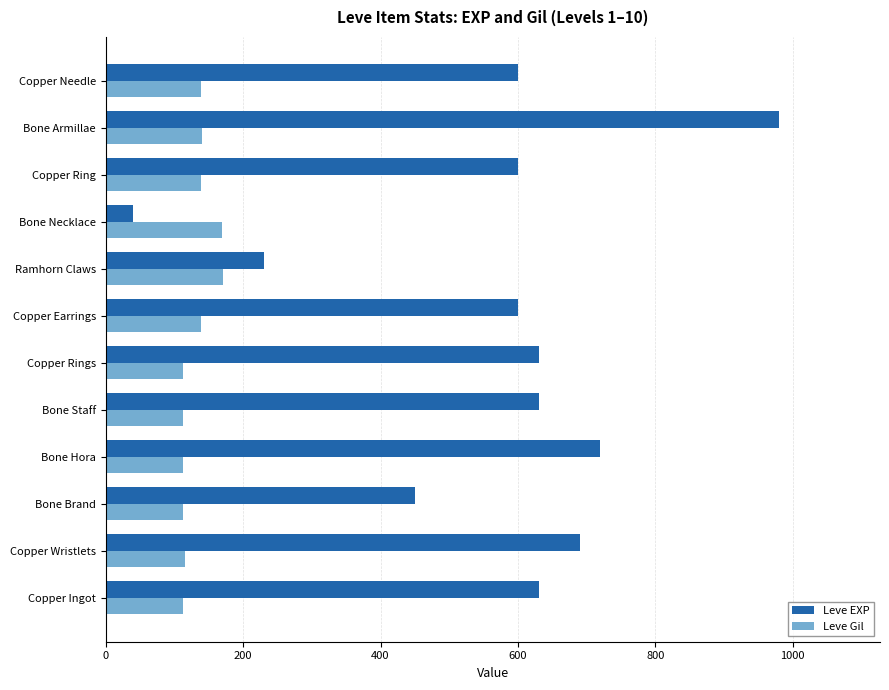

Where is Leve EXP nearest to the value 510?

Bone Brand